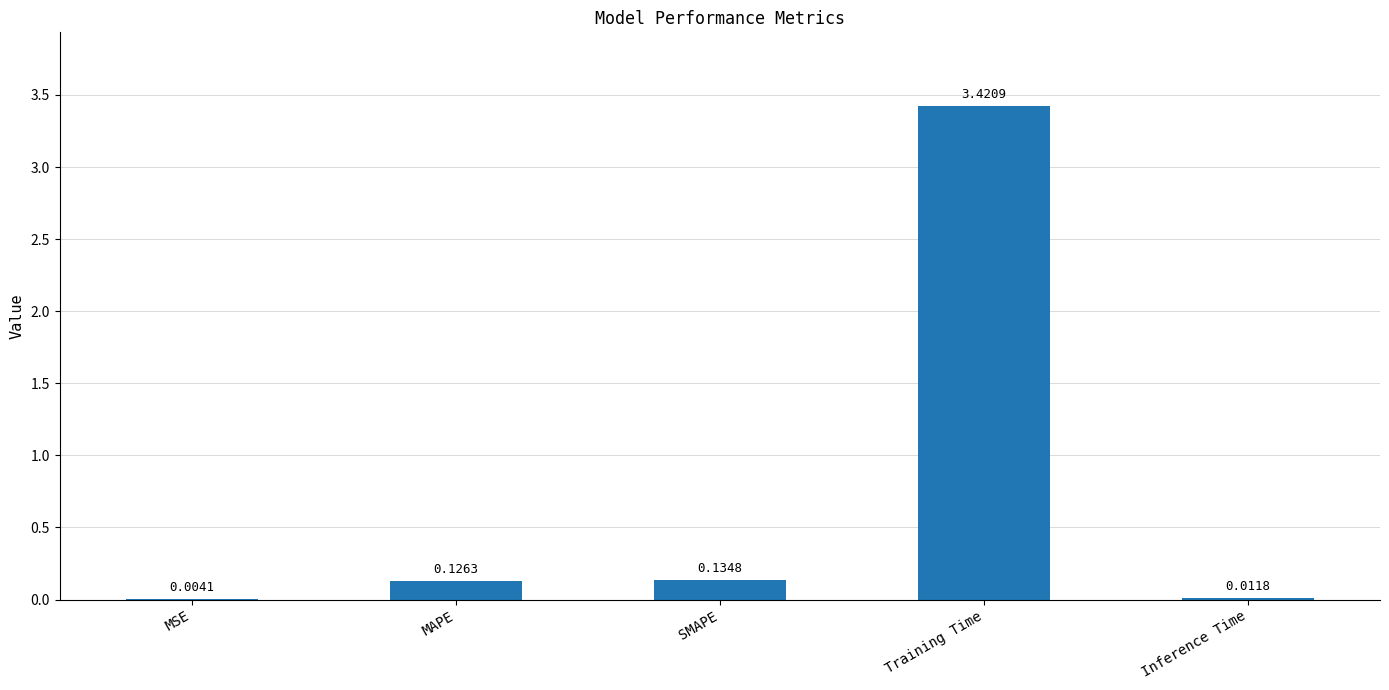

At which category does the chart reach its peak across all series?

Training Time